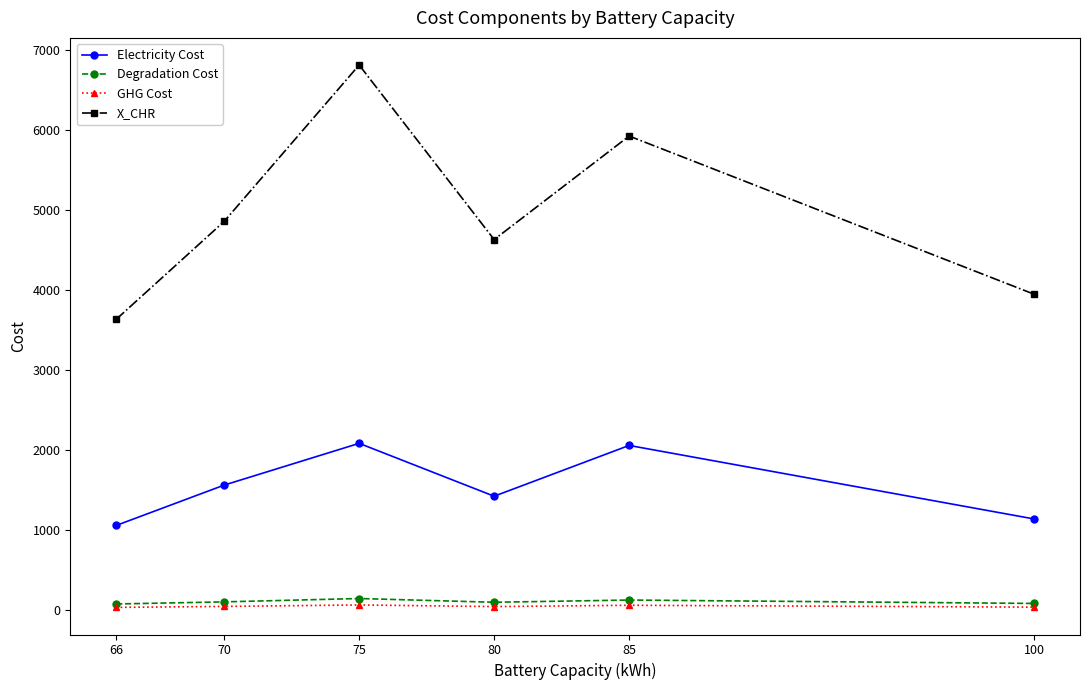

What are all the series names shown in the legend?

Electricity Cost, Degradation Cost, GHG Cost, X_CHR